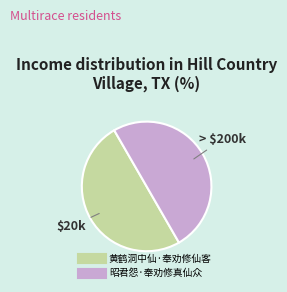

Is it true that 黄鹤洞中仙·奉劝修仙客 is 45% of the pie?

False